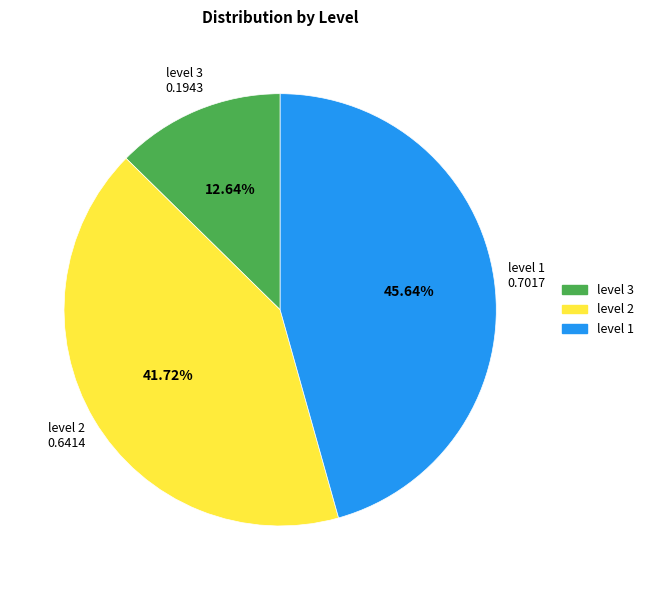

What percentage is the level 2 slice, to the nearest percent?

42%